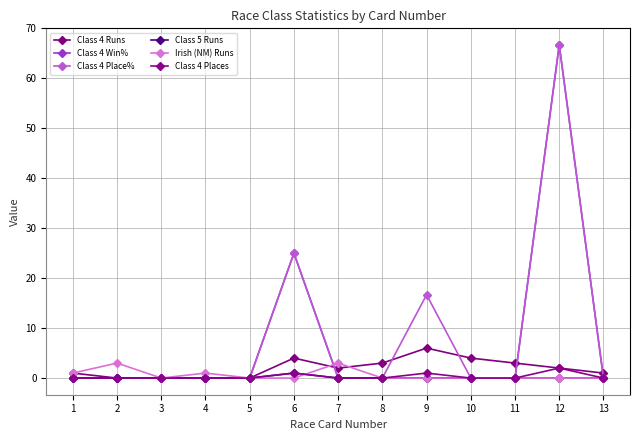

Count the number of categories in the chart.

13